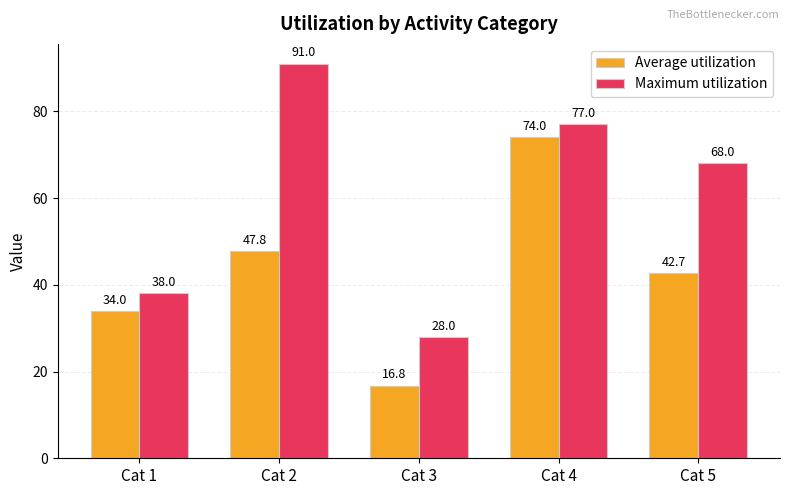

Reading right to left, what are all the values shown in this chart?

Average utilization: 42.7	74.0	16.8	47.8	34.0
Maximum utilization: 68.0	77.0	28.0	91.0	38.0